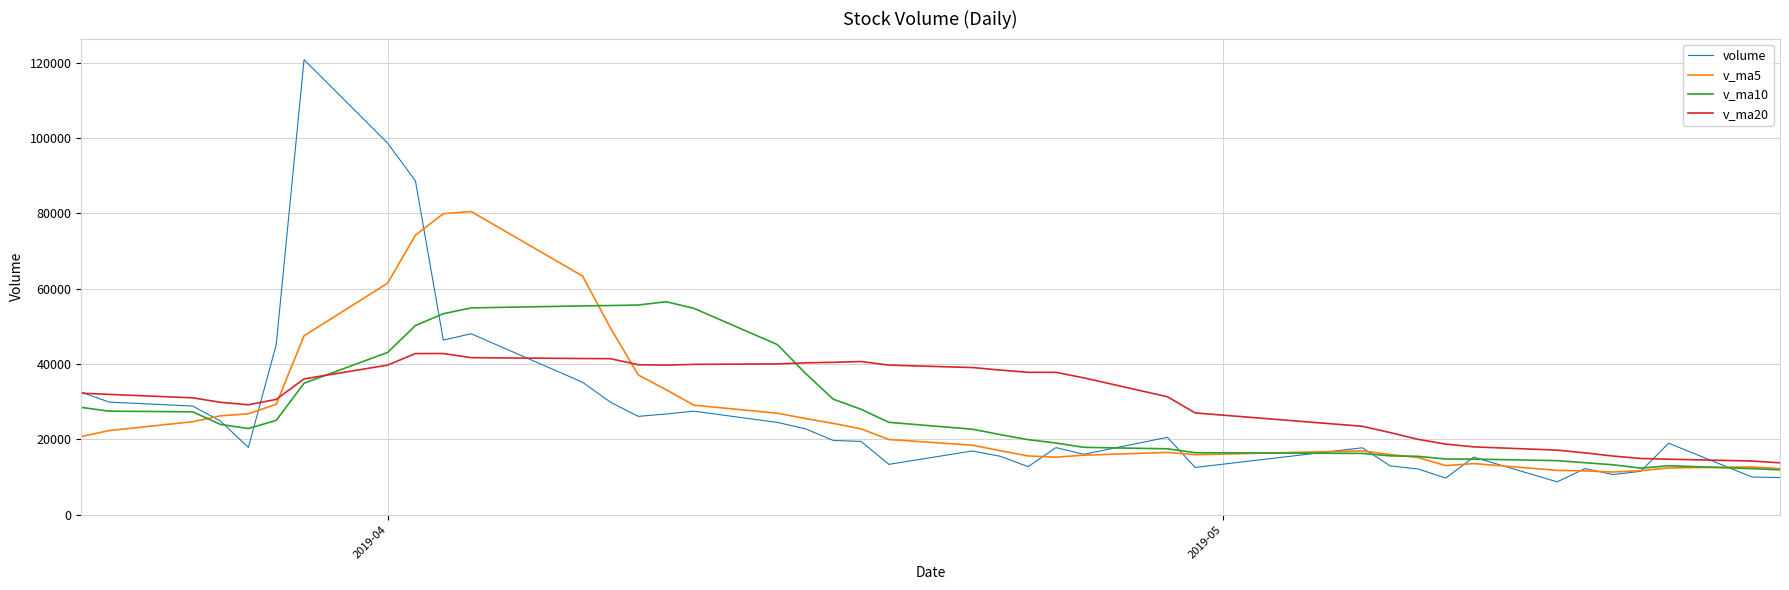

True or false: v_ma5 and v_ma20 intersect in this chart.

True